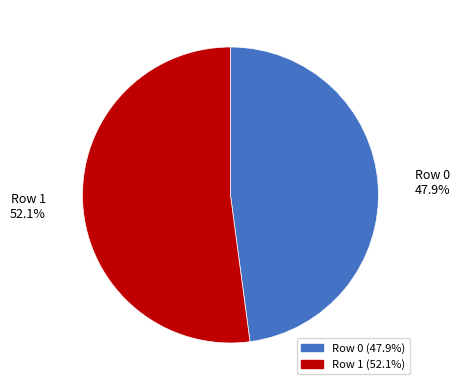

What is the largest slice in the pie chart?

Row 1